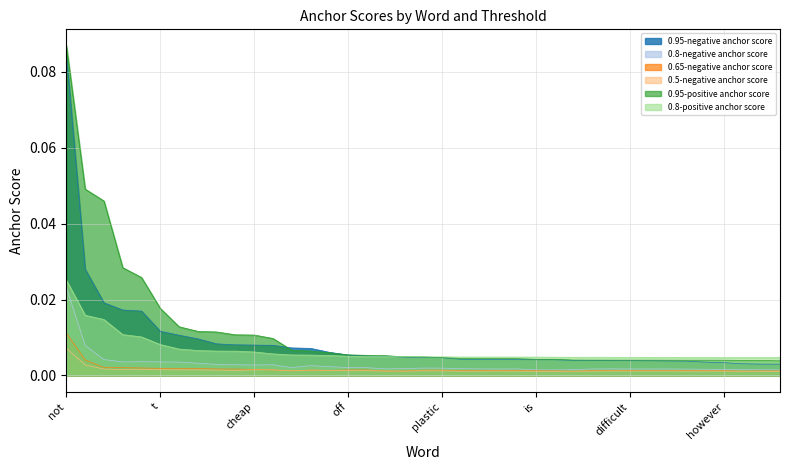

True or false: 0.8-negative anchor score and 0.95-negative anchor score intersect in this chart.

False